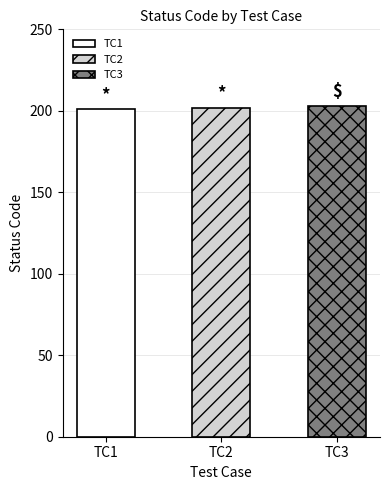

Reading left to right, what are all the values shown in this chart?

201	202	203